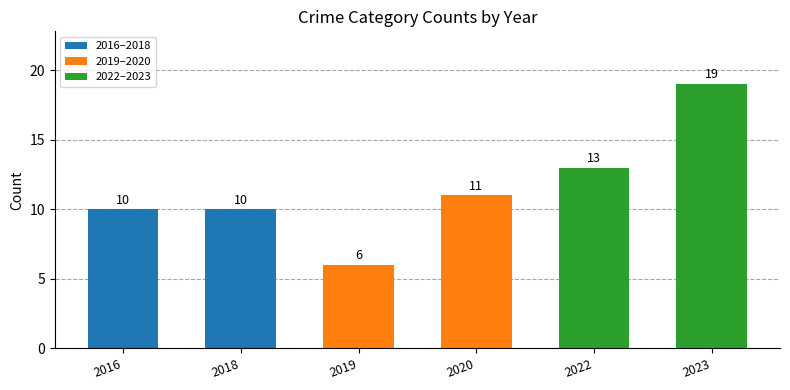

The value at 2022 is 21. True or false?

False